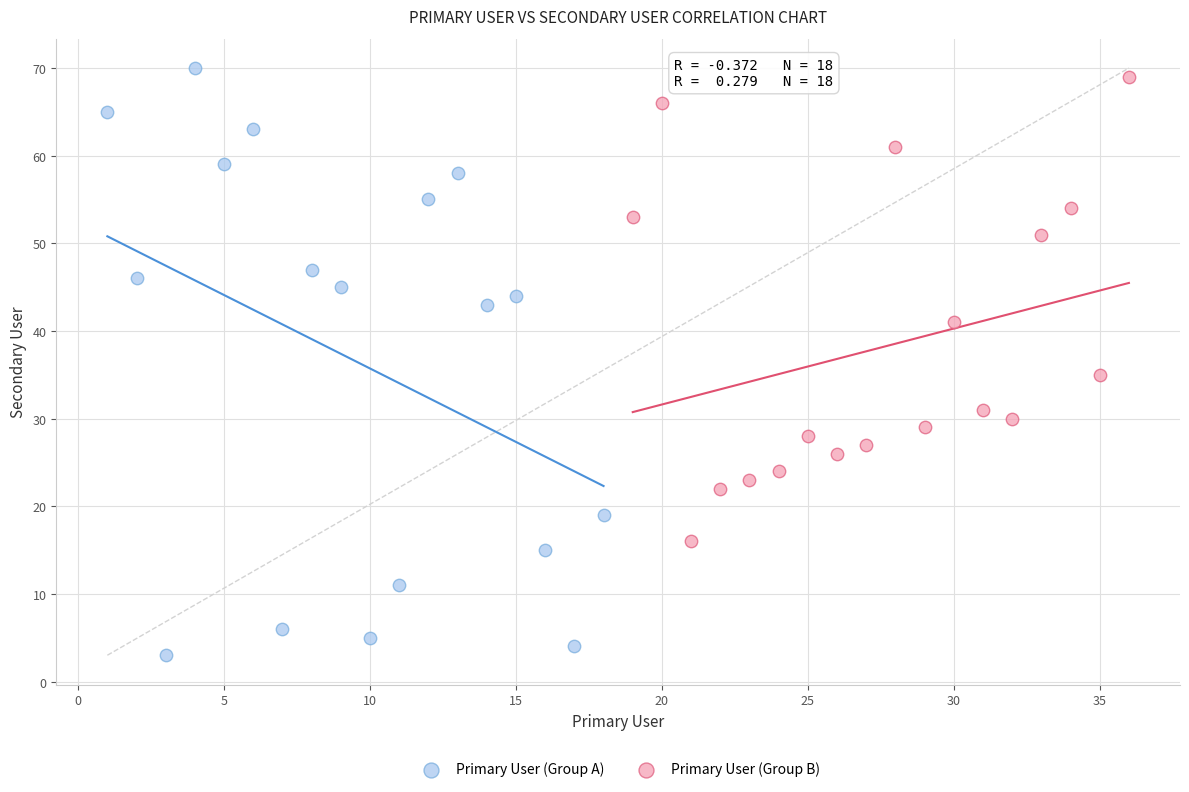

Which series reaches the minimum Y coordinate?

Primary User (Group A)